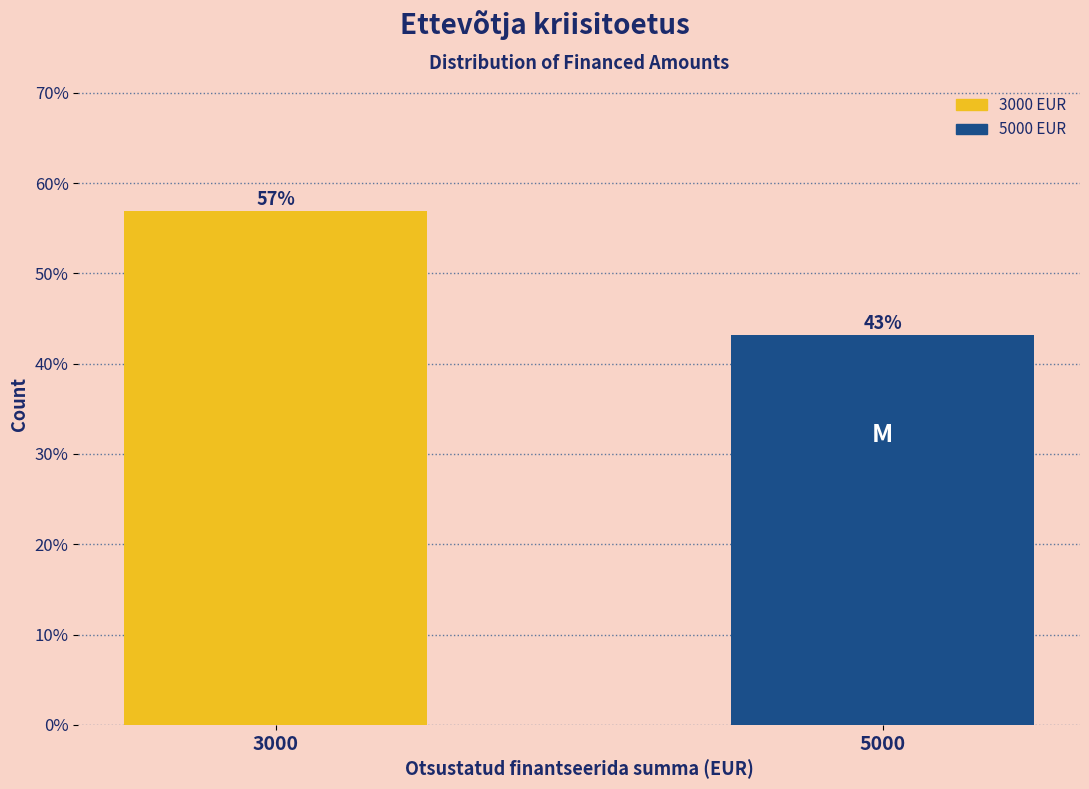

What is the greatest value displayed?

56.9